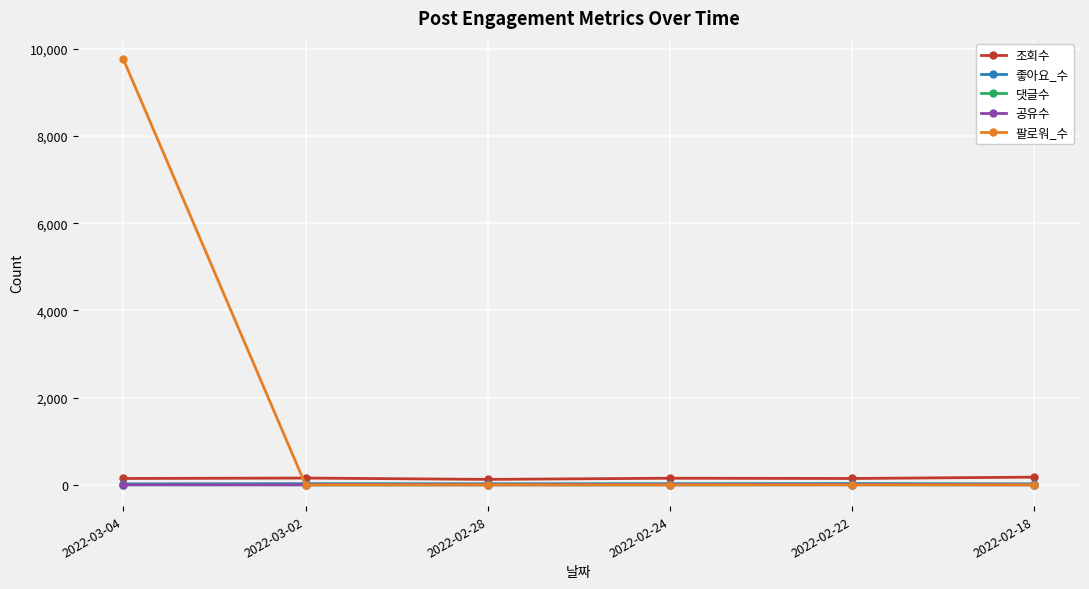

Which series has the largest range (max minus min)?

팔로워_수